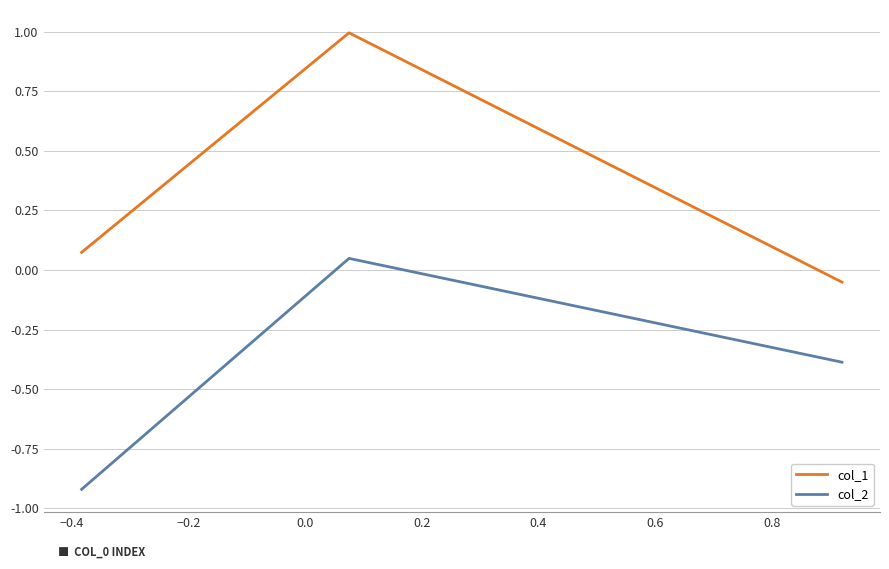

What is the average value of the col_2 series?

-0.4